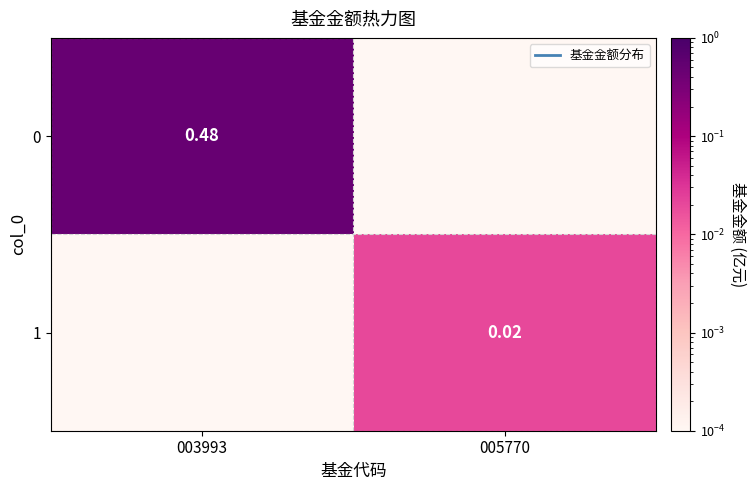

At 005770, list the series in order from smallest to largest.

0, 1